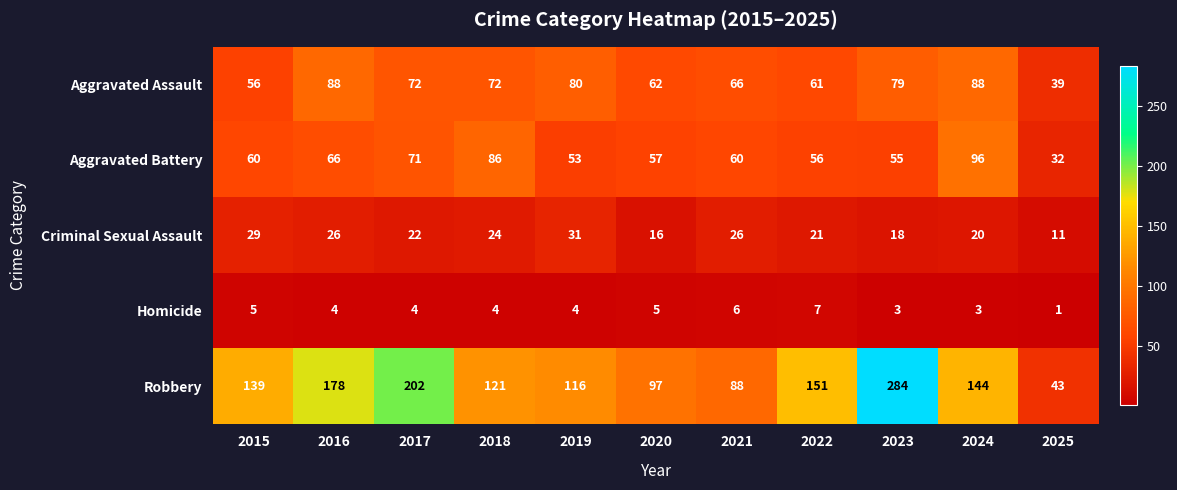

What is the sum of all Aggravated Assault values?

763